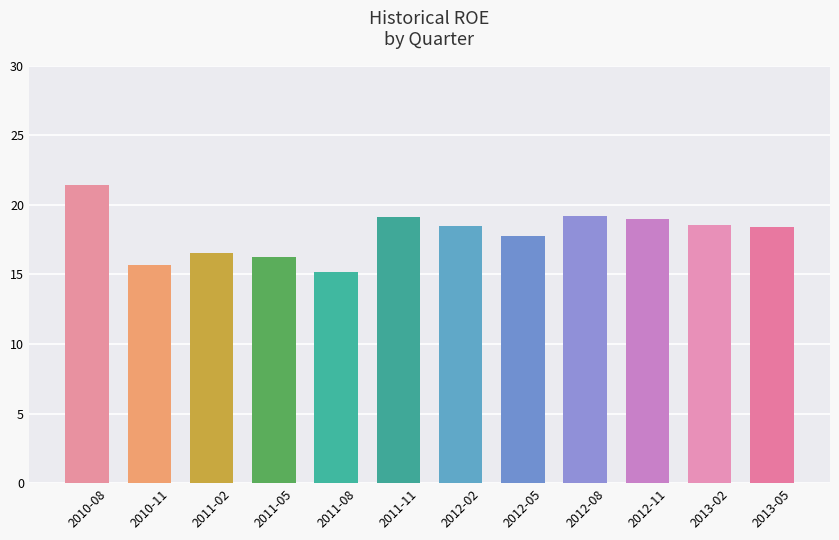

Are the bars horizontal?

No